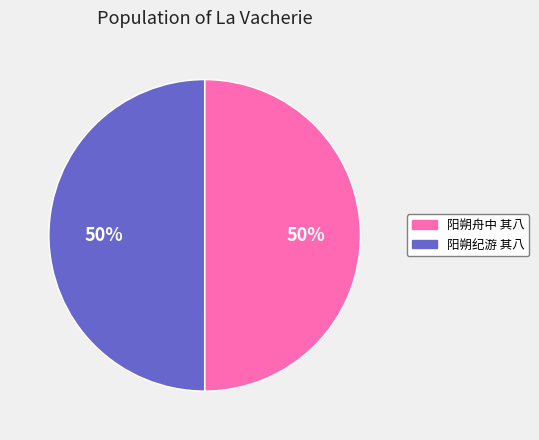

To the nearest percent, what is the average slice percentage?

50%